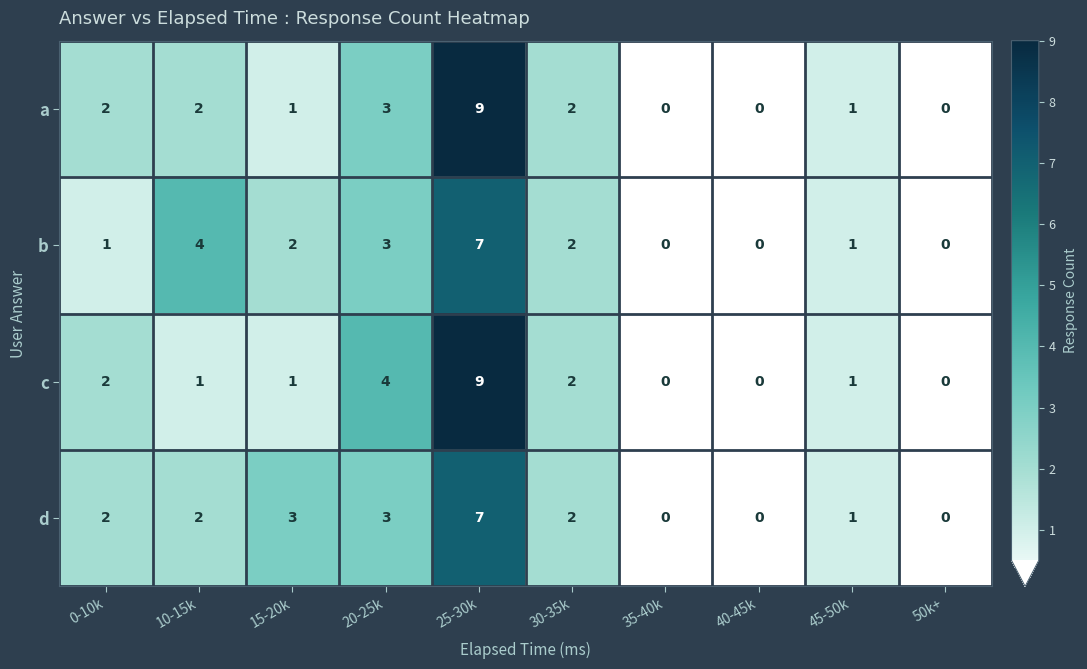

Where does the c series first go above 1?

0-10k